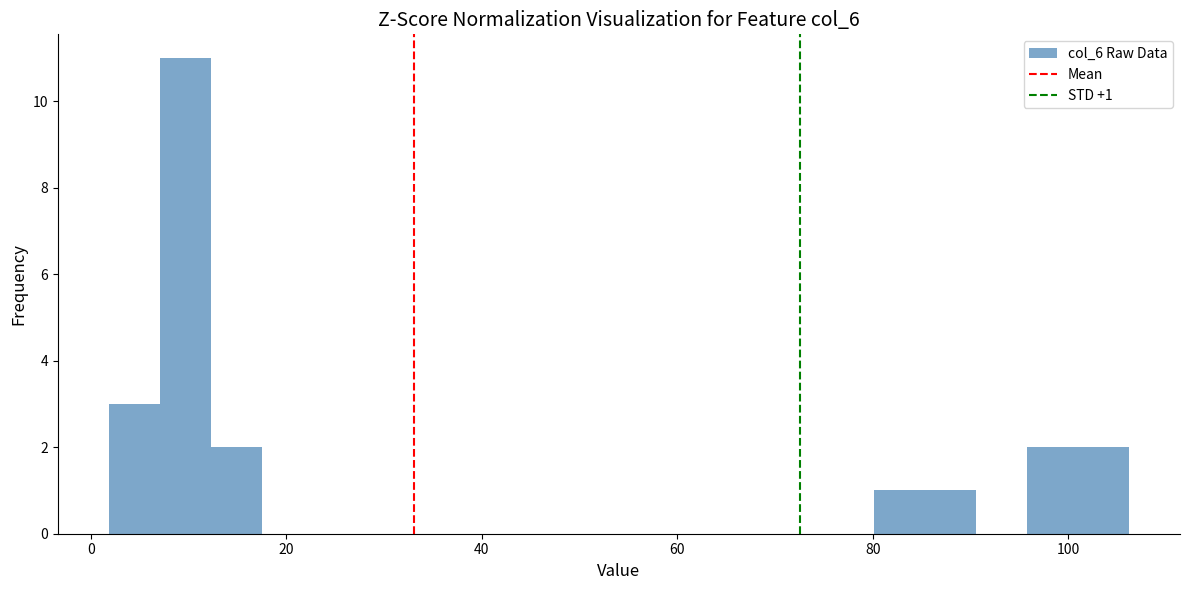

Read against the x-axis, roughly where is the centre of the tallest bar?

10